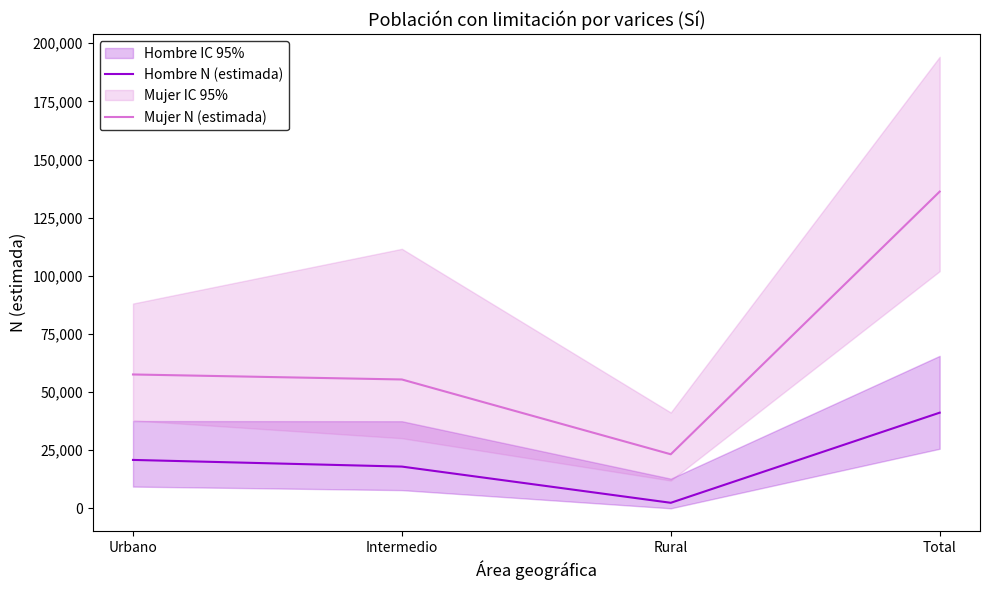

Count the number of data series in this chart.

2